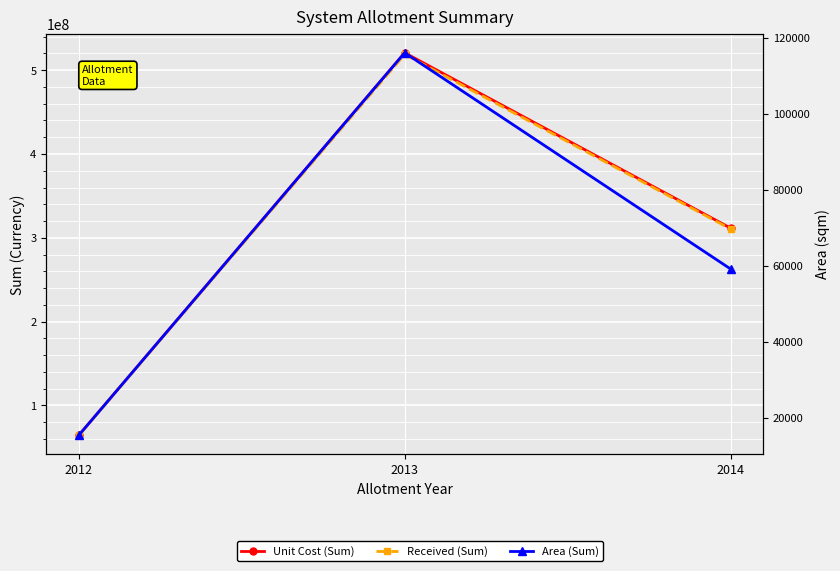

Which has a higher value, 2014 or 2013?

2013